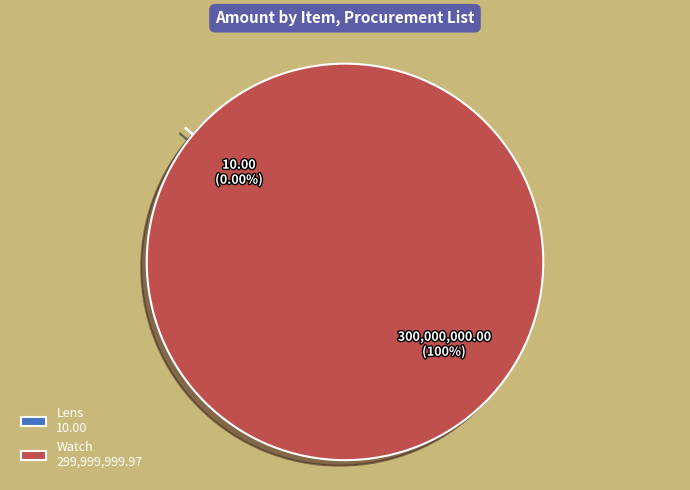

Which slice is the smallest?

Lens